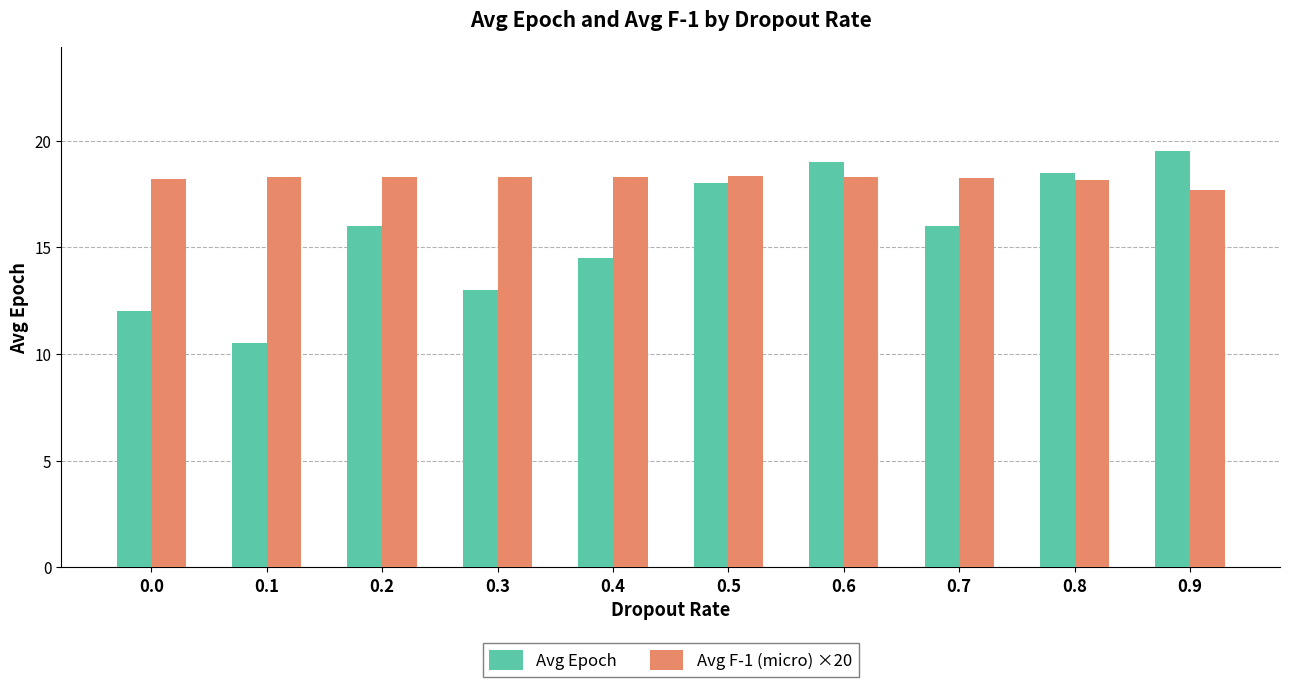

Rank the series by their average value, from lowest to highest.

Avg Epoch, Avg F-1 (micro) ×20